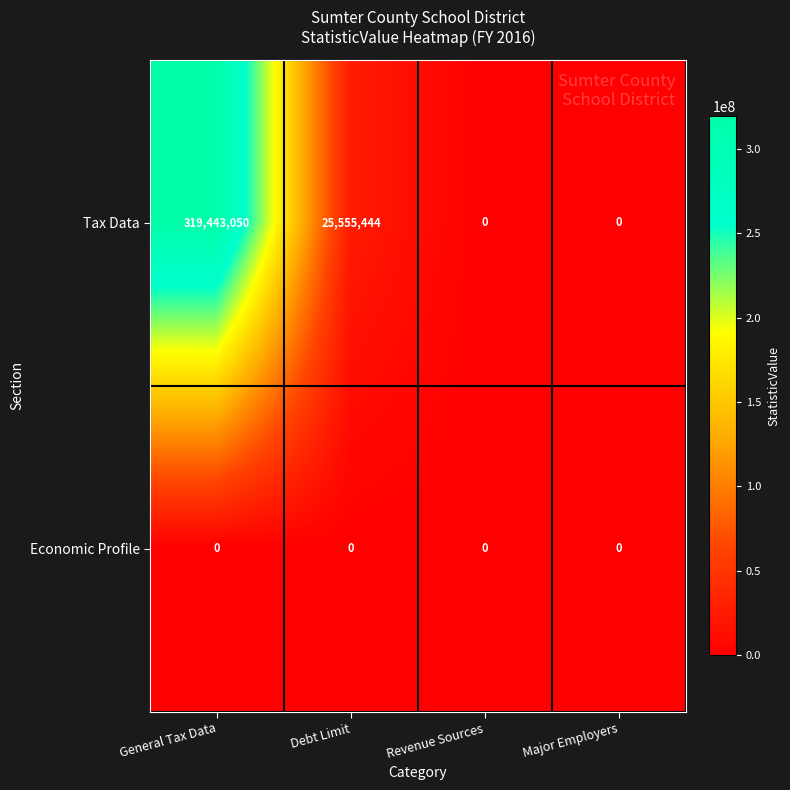

What is the approximate value of Tax Data at Debt Limit, to the nearest 100?

25555400